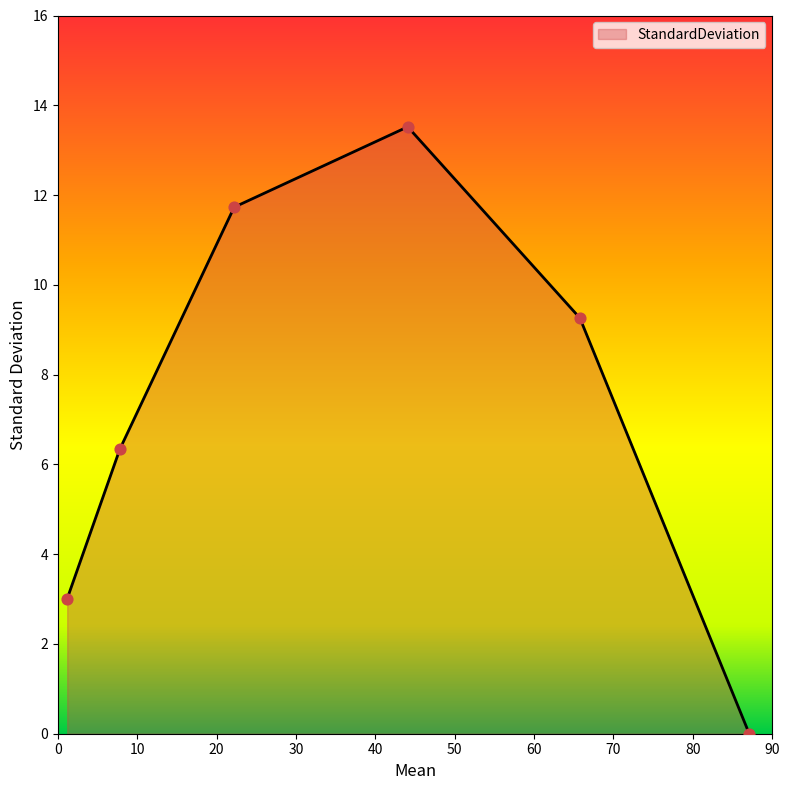

What is the maximum value shown in the chart?

13.5